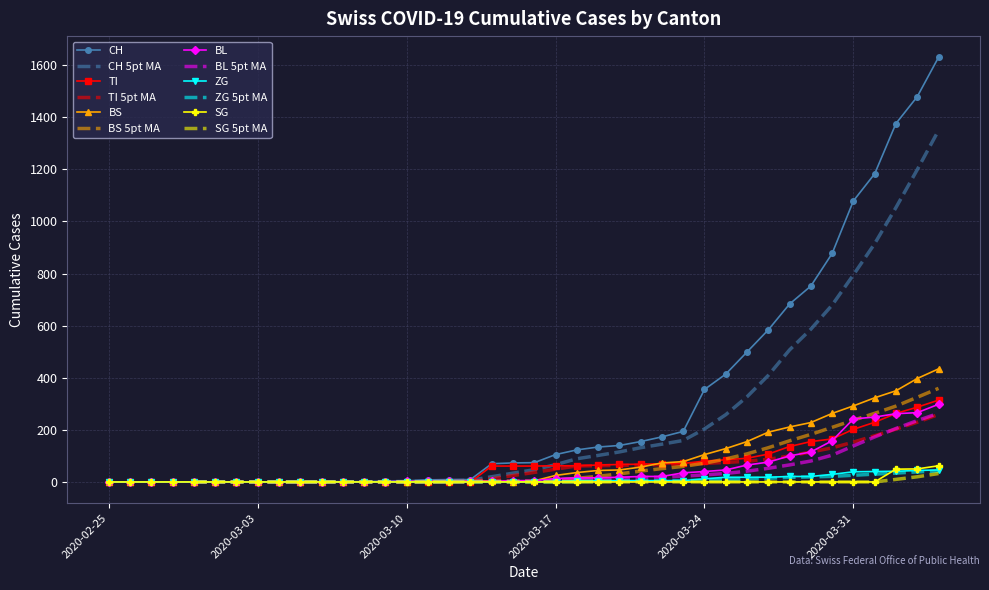

What is the highest value of the BS series?

434